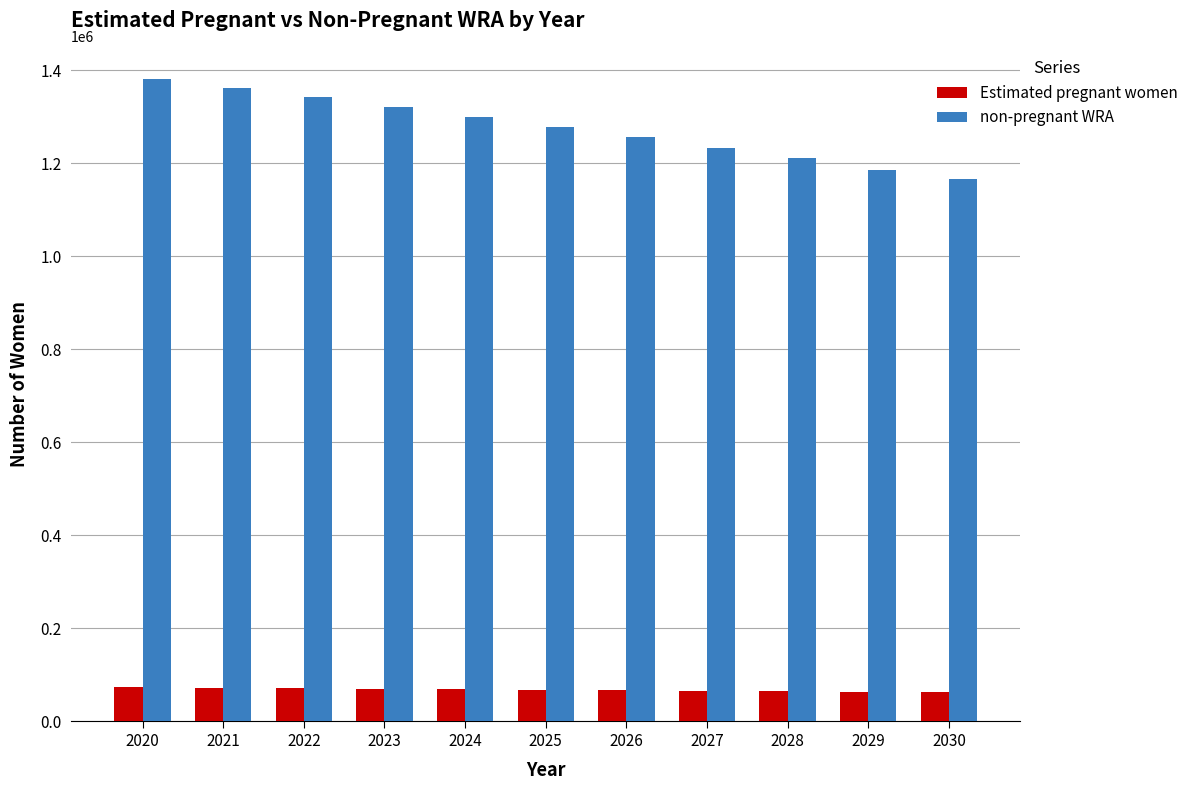

Is it true that Estimated pregnant women equals 68445.8 at 2024?

True